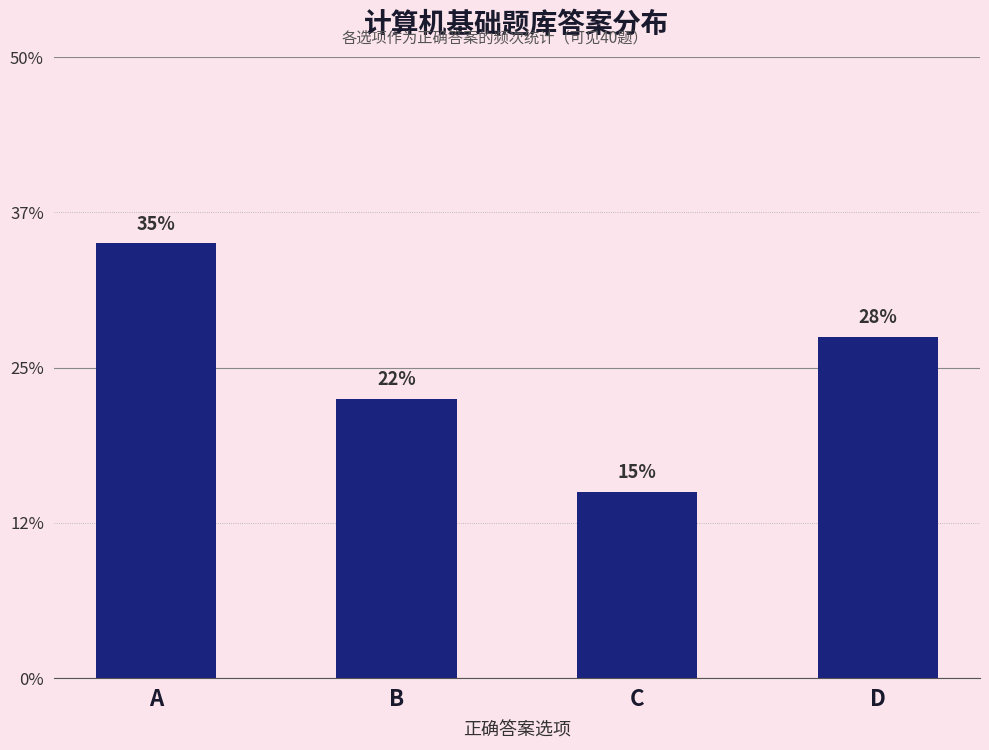

Between C and B, which is larger?

B